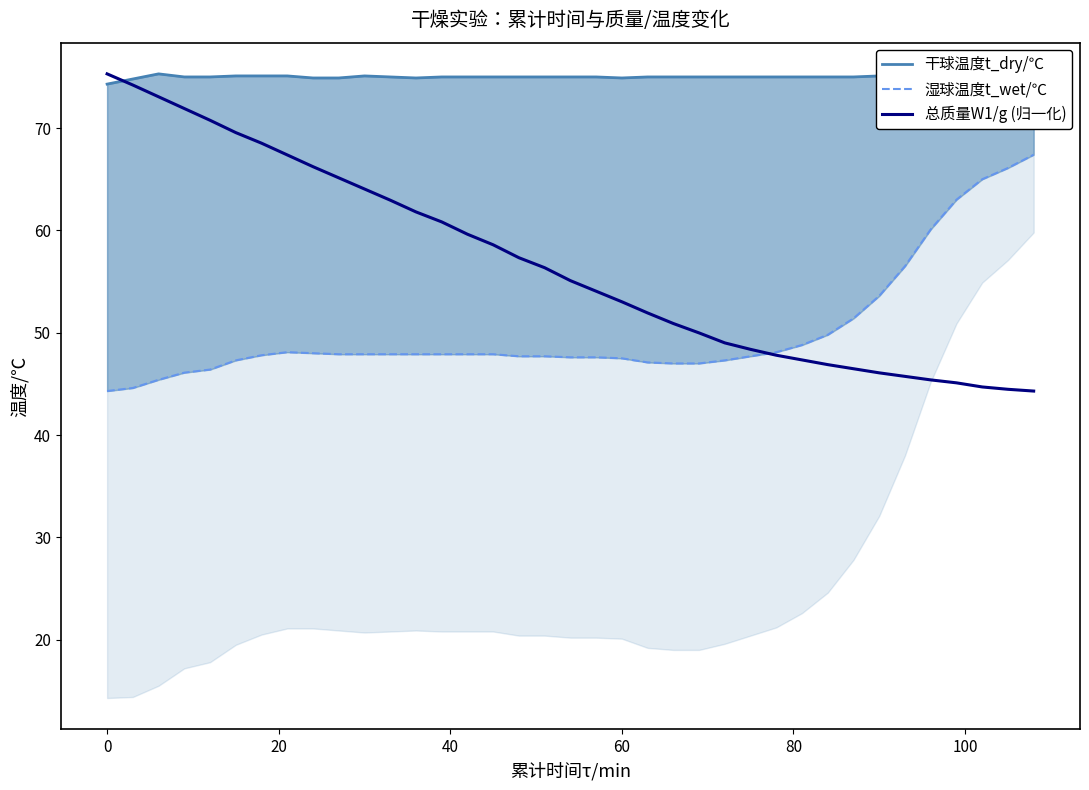

What is the highest value of the 总质量W1/g (归一化) series?

75.3